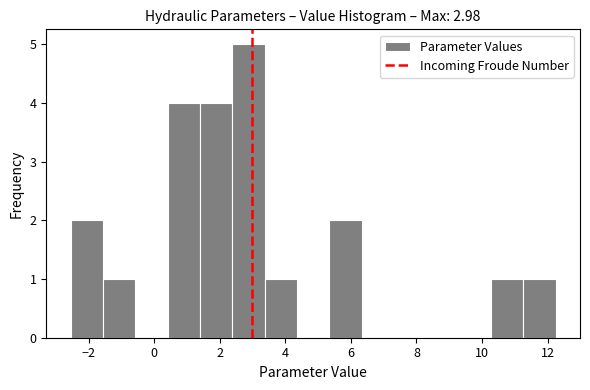

Reading left to right, list every bar in this chart as the range it spans on the x-axis followed by its height. Neither the bar edges nor the heights are printed on the chart, so give them approximately, as read against the axes.

-2.6 to -1.6: 2
-1.6 to -0.6: 1
-0.6 to 0.4: 0
0.4 to 1.4: 4
1.4 to 2.4: 4
2.4 to 3.4: 5
3.4 to 4.4: 1
4.4 to 5.4: 0
5.4 to 6.4: 2
6.4 to 7.4: 0
7.4 to 8.4: 0
8.4 to 9.2: 0
9.2 to 10.2: 0
10.2 to 11.2: 1
11.2 to 12.2: 1